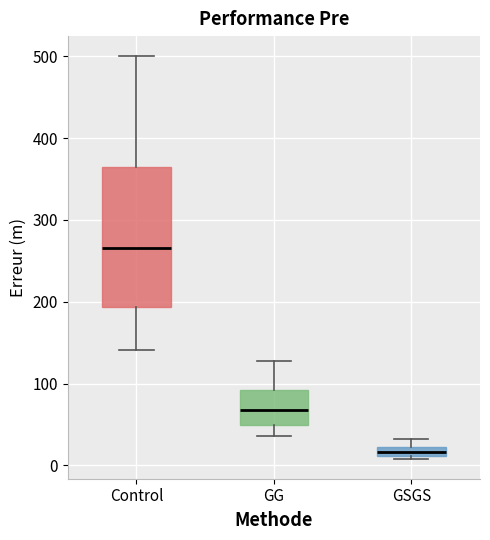

Which box has the highest median line?

Control